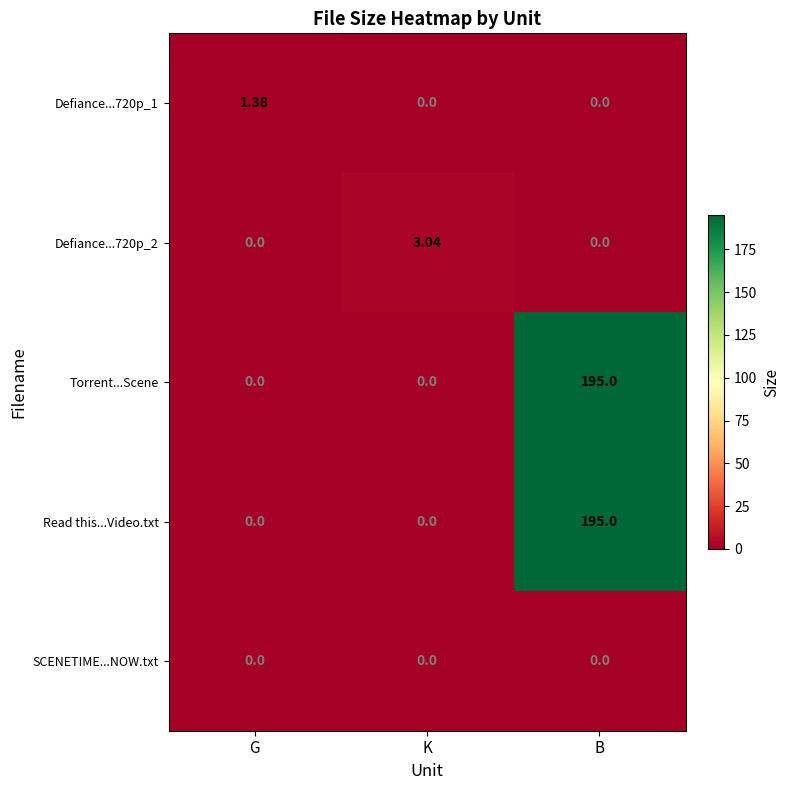

Which category has the highest value across all series?

B